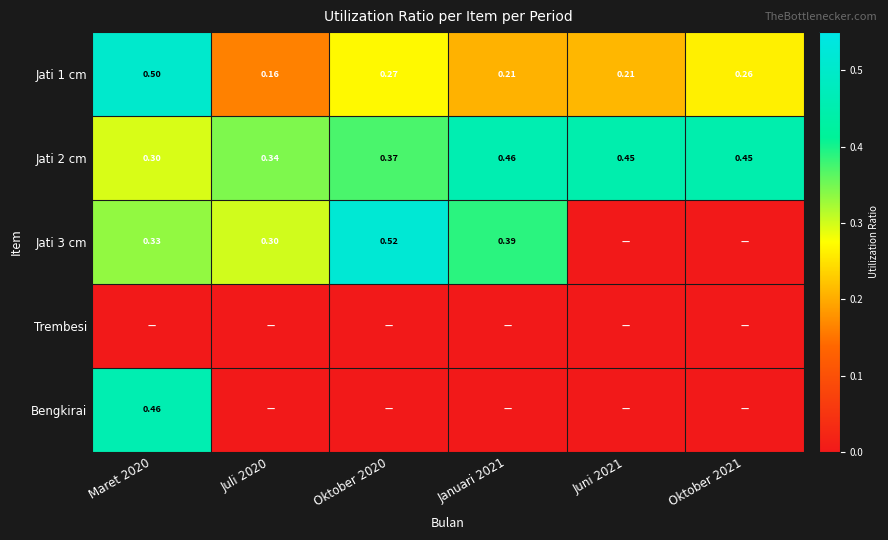

True or false: Bengkirai has a value of 0.0 at Oktober 2021.

True